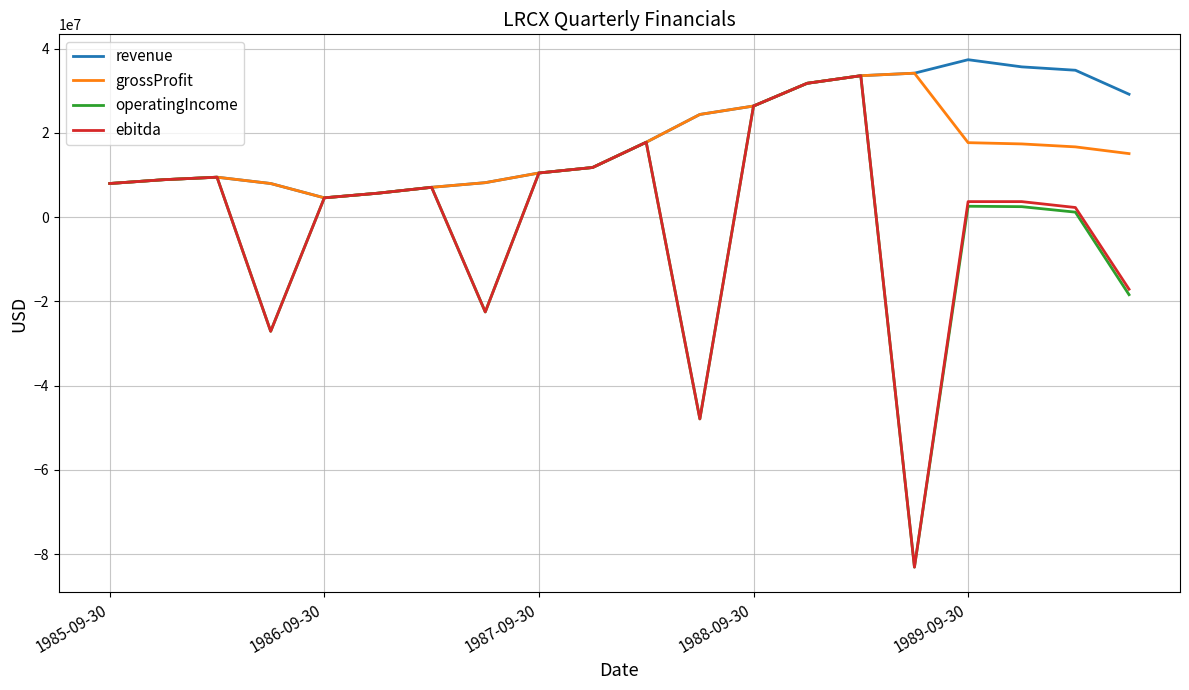

What is the highest value of the revenue series?

37400000